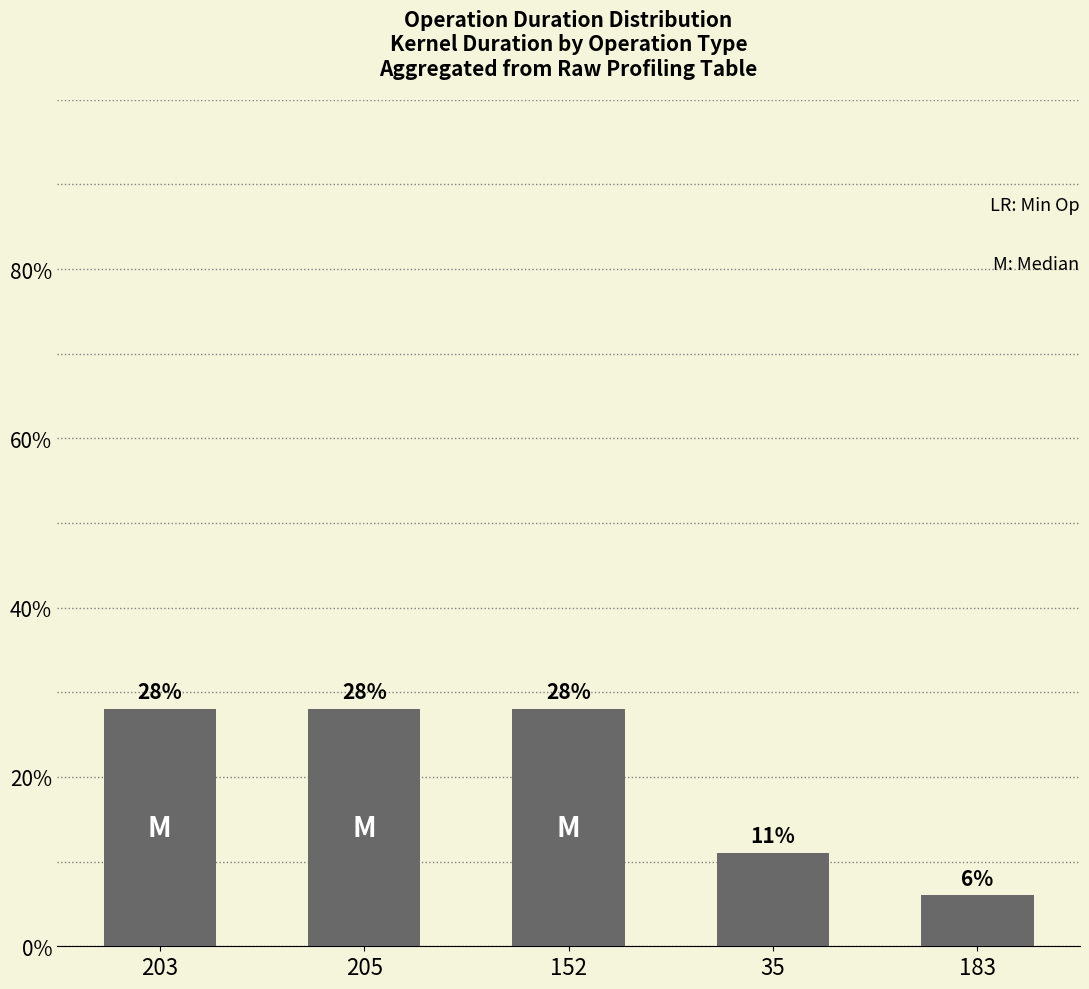

Count the number of data series in this chart.

1